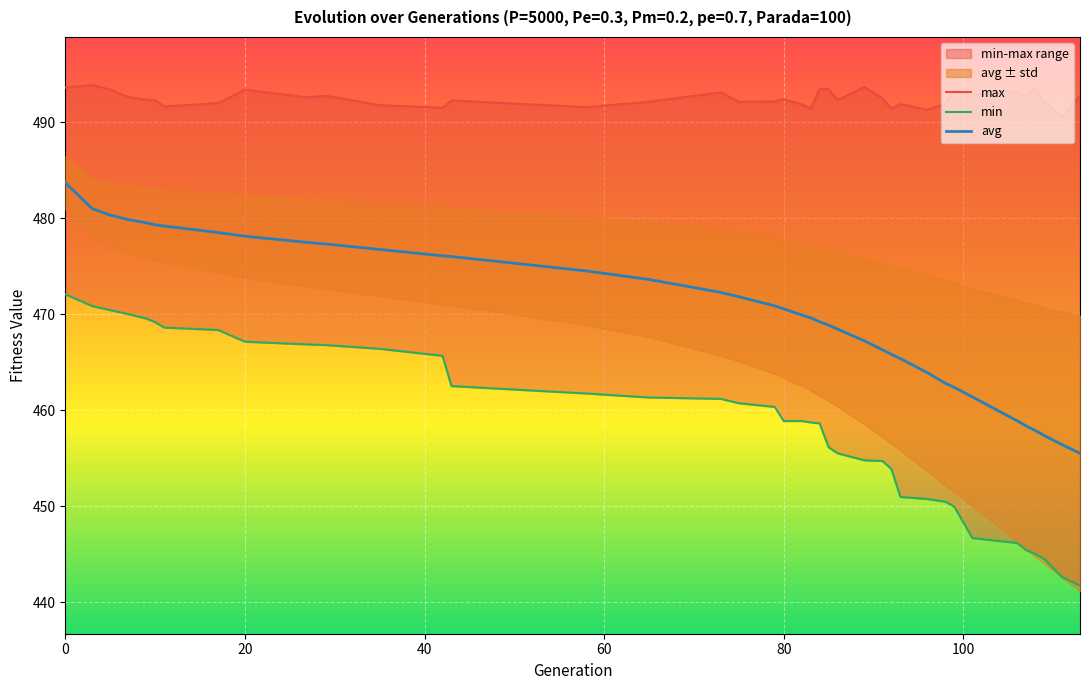

True or false: avg has more than 2 interior local peaks.

False